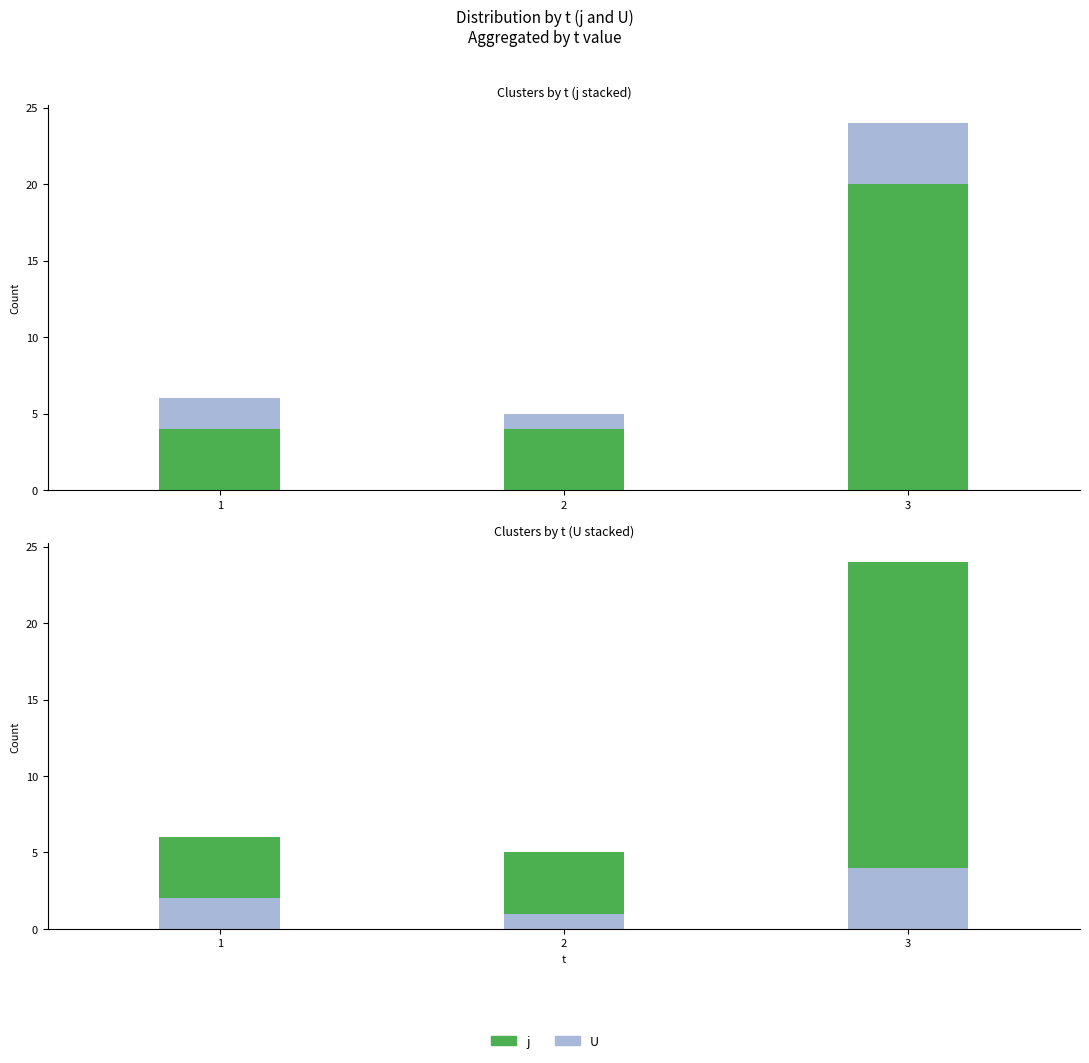

True or false: U has a value of 2 at 1.

True